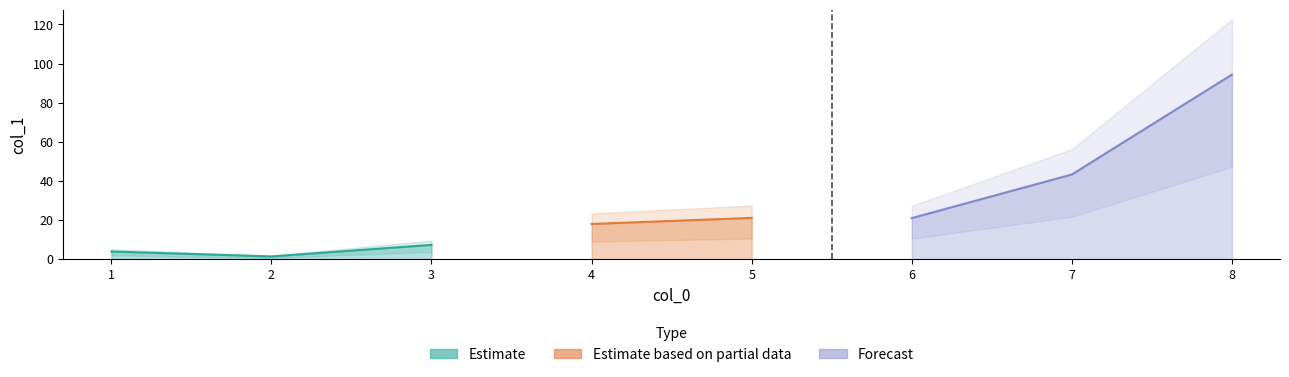

What is the sum of all values?

210.4